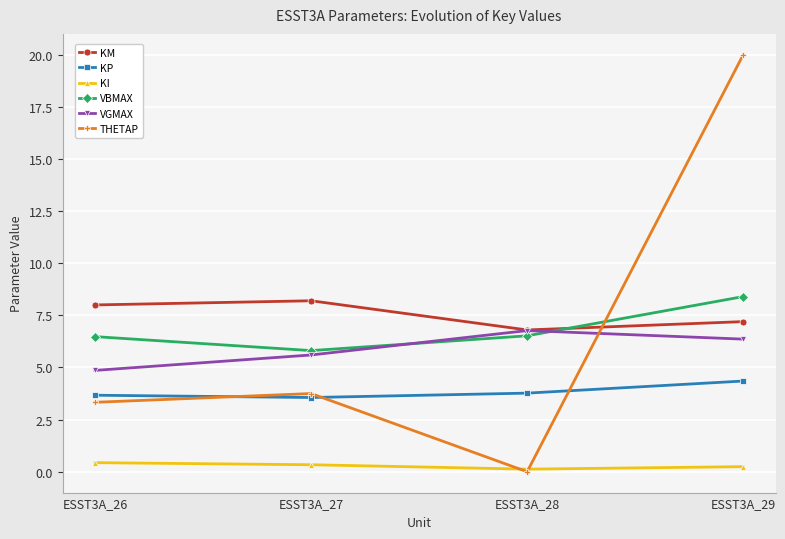

What is the value of the VGMAX point at the 4th from the left?

6.4